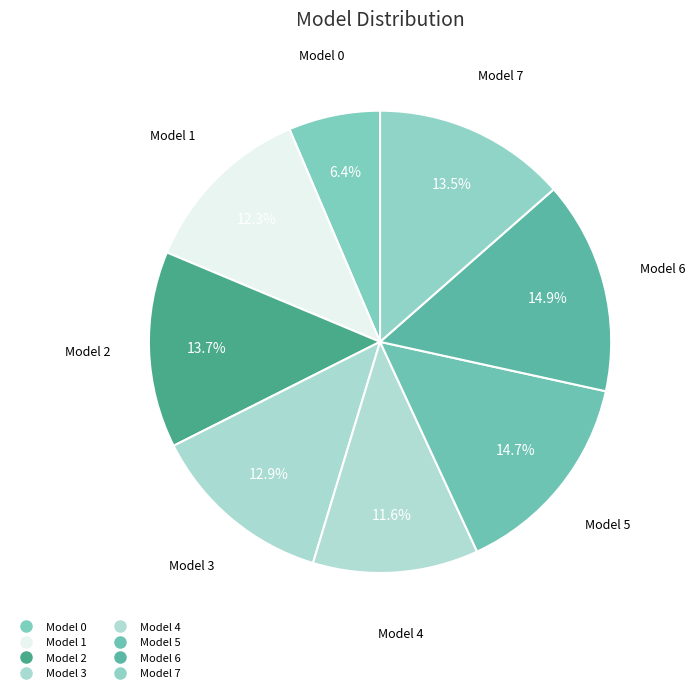

Count the number of slices in the pie.

8